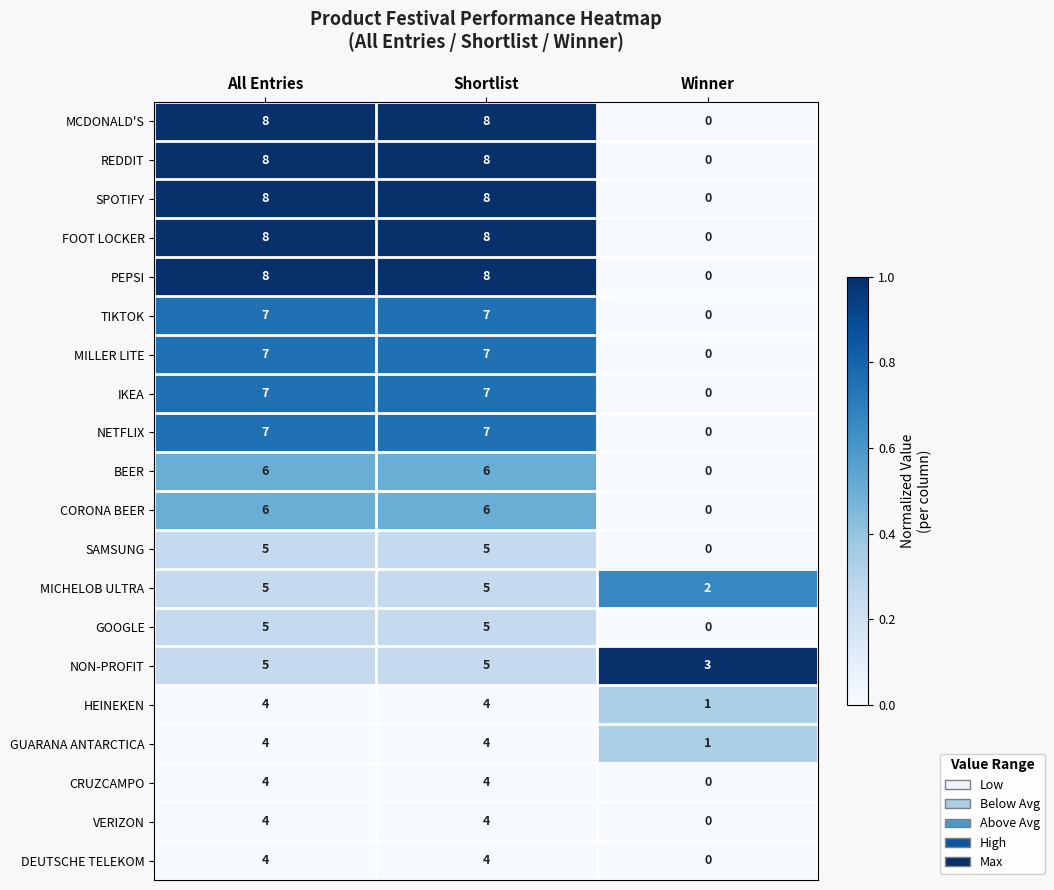

What is the average value of the SPOTIFY series?

5